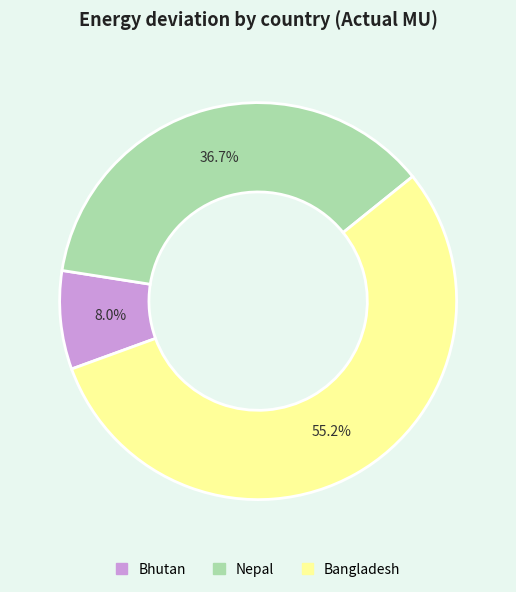

What is the smallest slice in the pie chart?

Bhutan